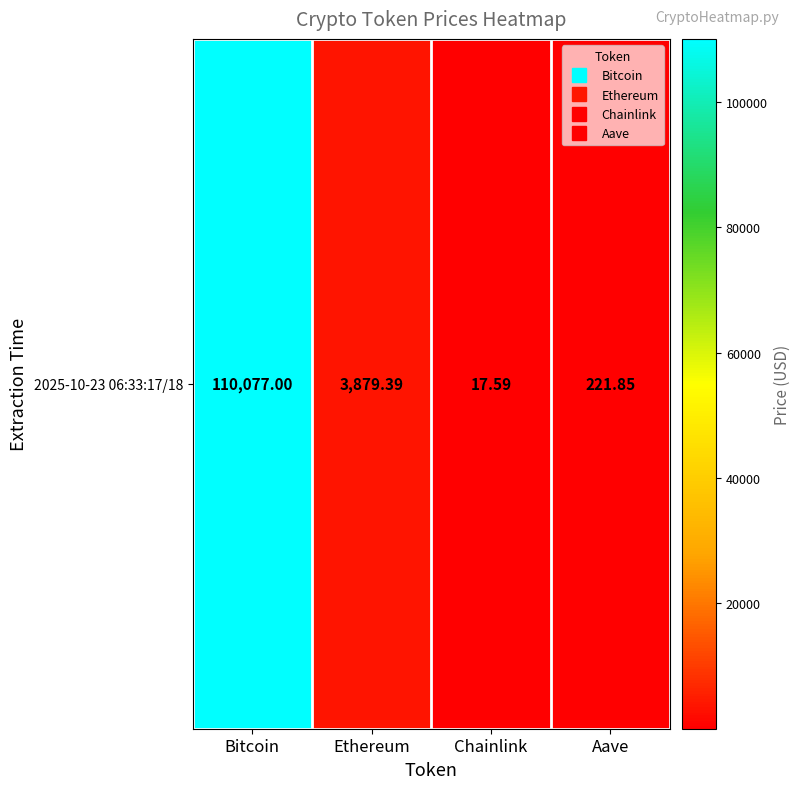

Is it true that the value at Chainlink is 17.6?

True